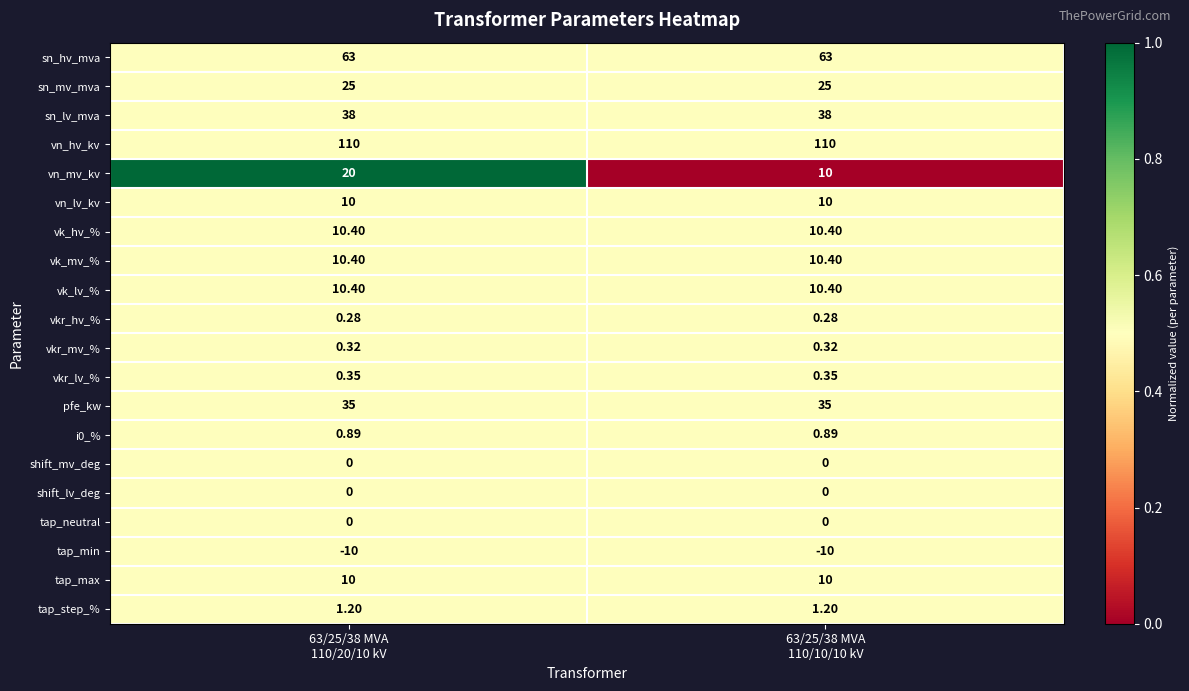

Between 63/25/38 MVA
110/20/10 kV and 63/25/38 MVA
110/10/10 kV, which series saw the biggest shift?

vn_mv_kv